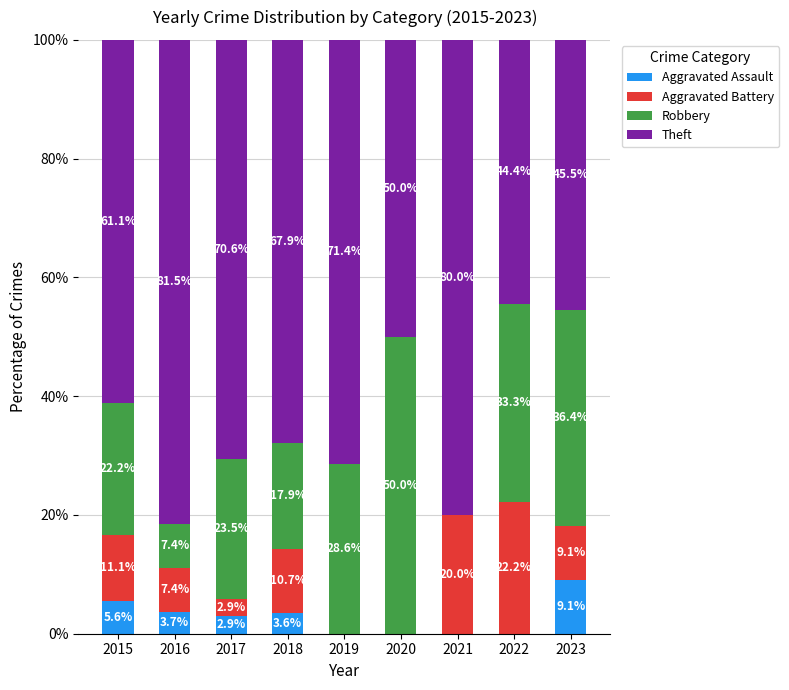

Which category has the highest value in the Aggravated Assault series?

2023